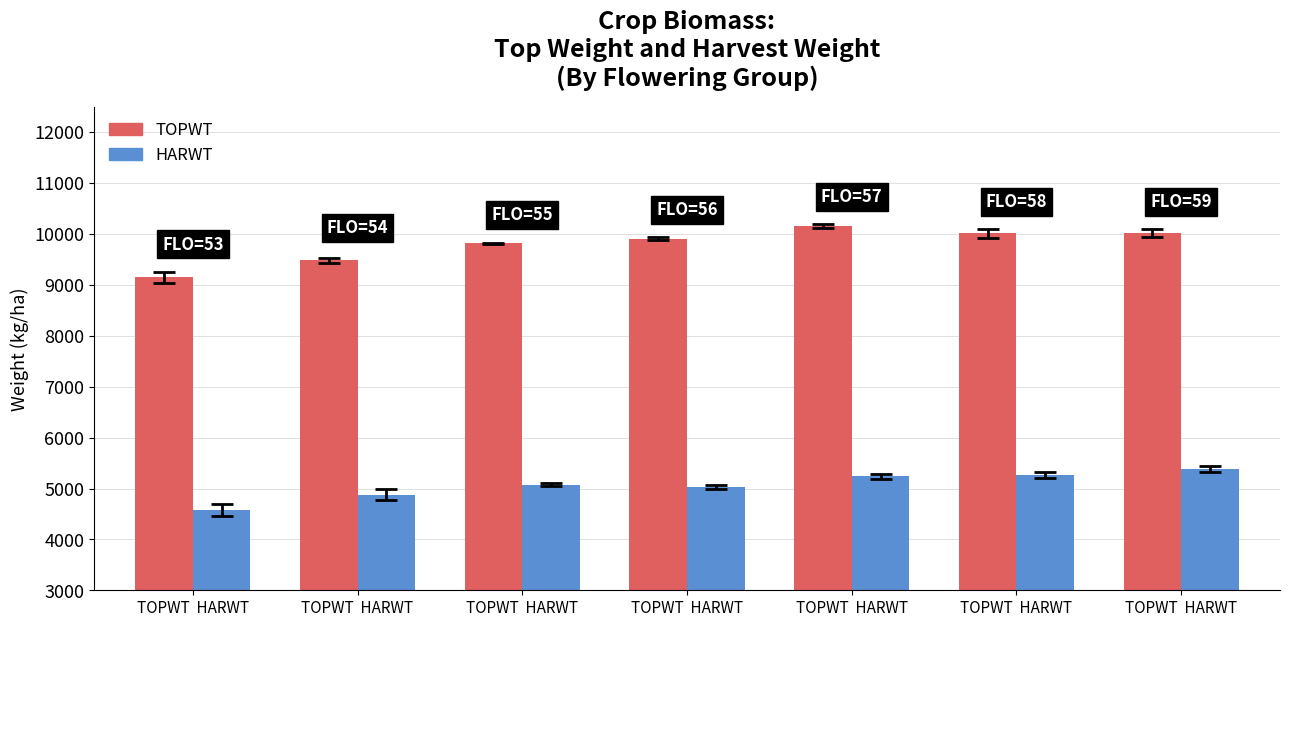

Reading right to left, transcribe all the data shown in this chart.

TOPWT: 10016.7	10016.5	10160.2	9911.0	9817.7	9486.5	9146.3
HARWT: 5385.3	5264.3	5238.2	5030.5	5072.3	4878.5	4582.7